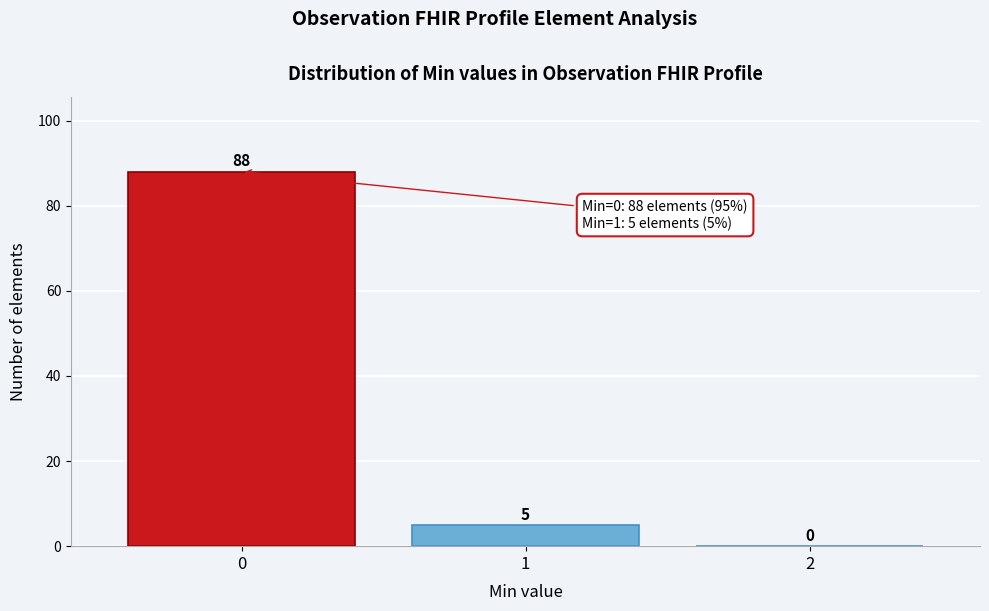

Reading left to right, list all the values displayed in this chart.

0=88	1=5	2=0